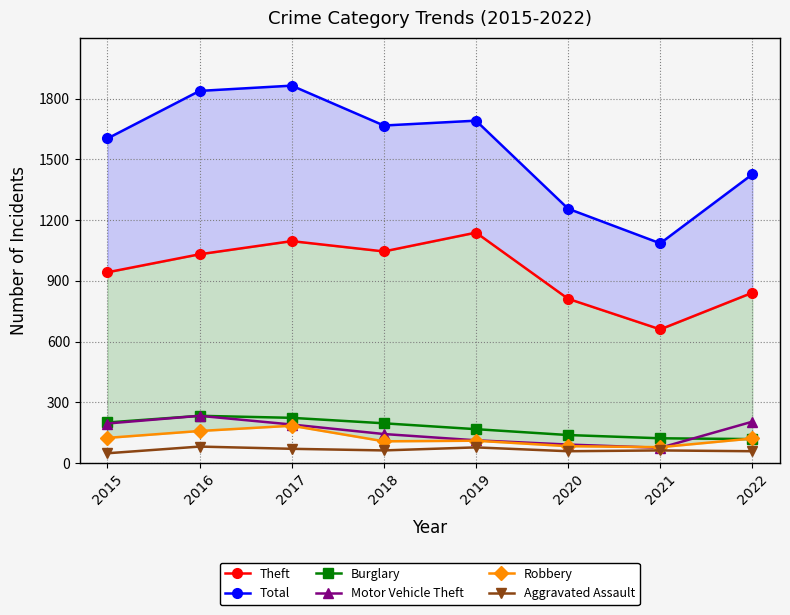

What is the sum of all Motor Vehicle Theft values?

1243